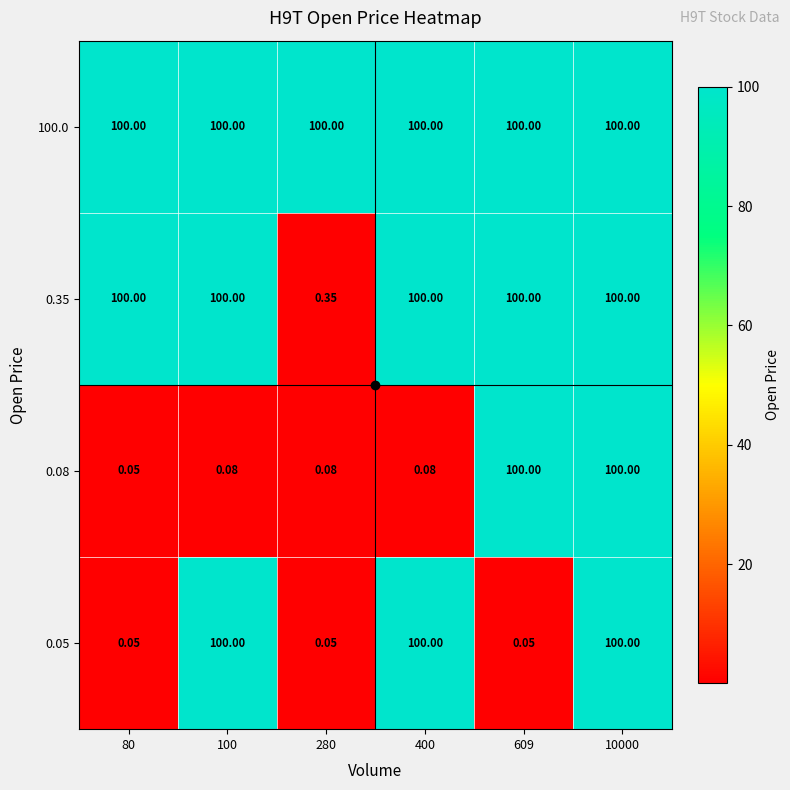

How many data points does each series have?

6